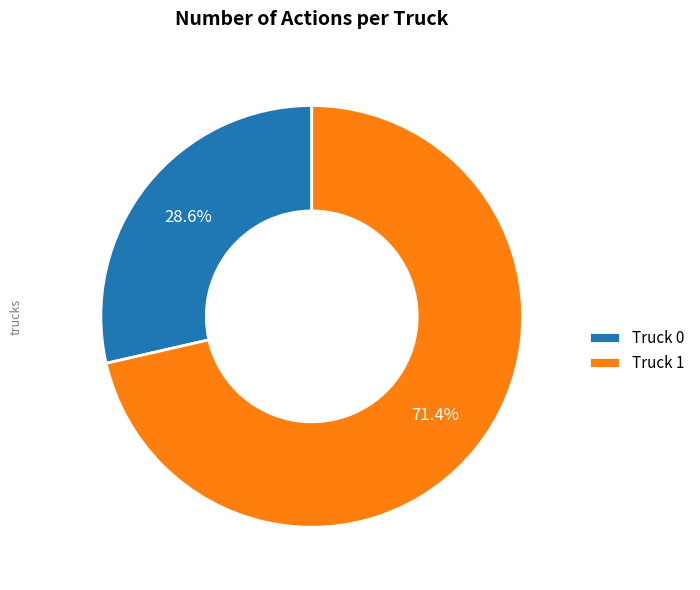

The Truck 0 slice represents 29% of the pie. True or false?

True